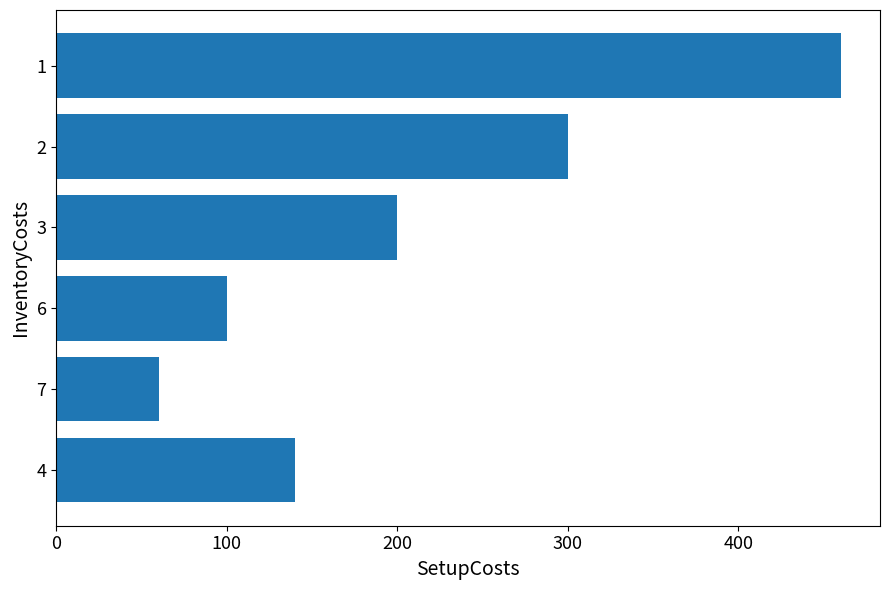

What is the change in value from 100 to 300?

+140